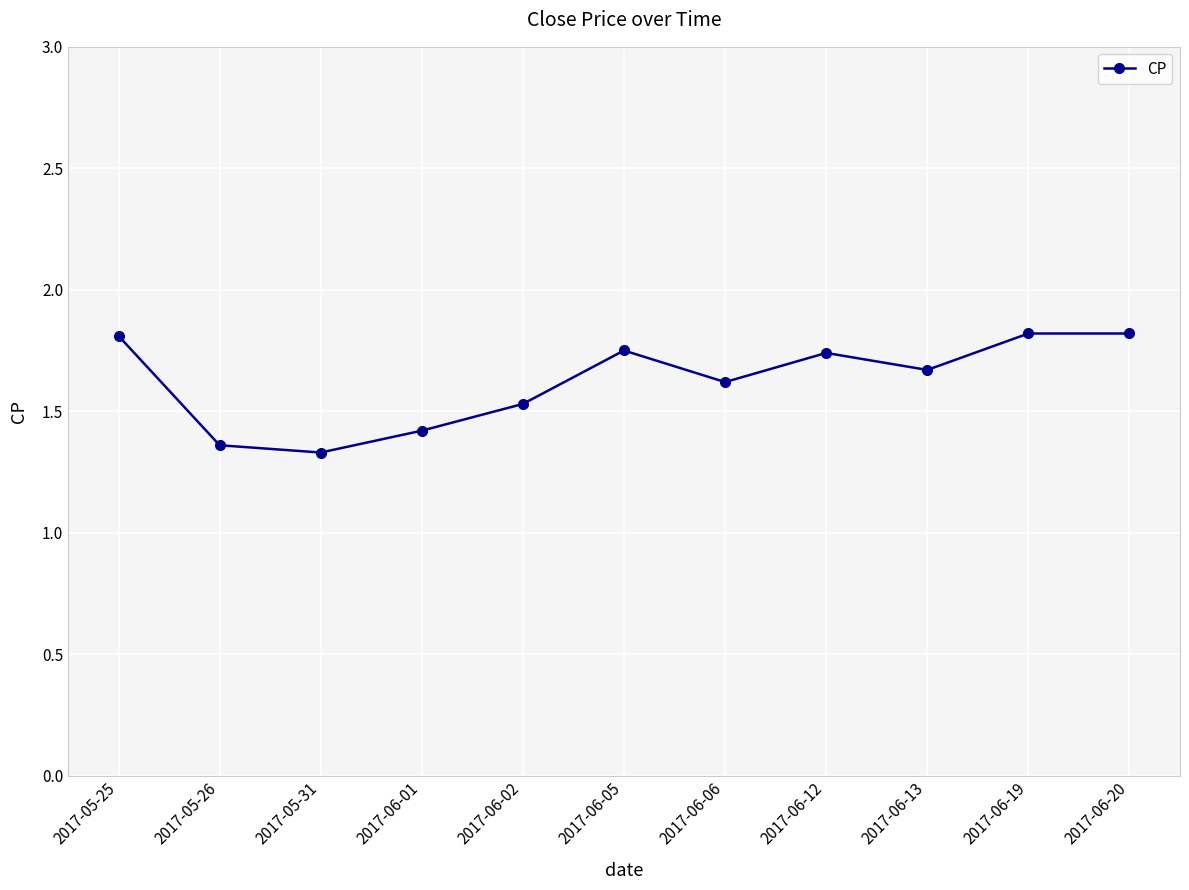

How many interior local valleys (lower than both neighbors) does the data have?

3